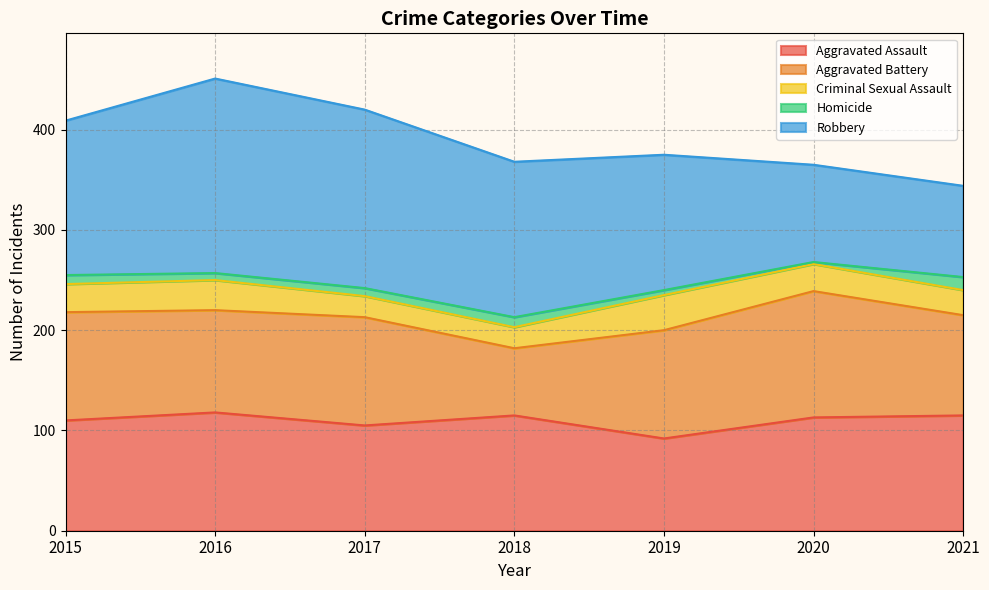

What is the average value of the Robbery series?

143